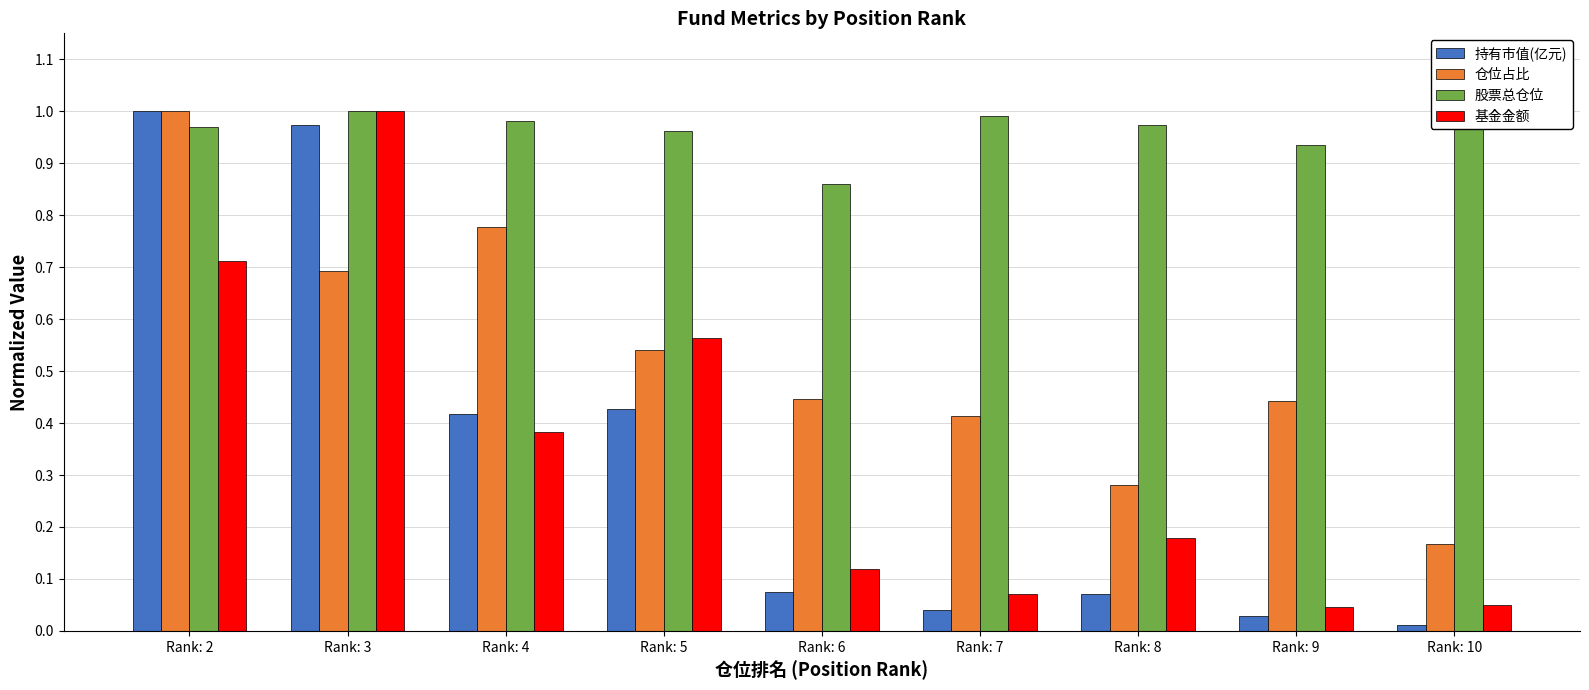

Is it true that 股票总仓位 equals 1.0 at Rank: 5?

True